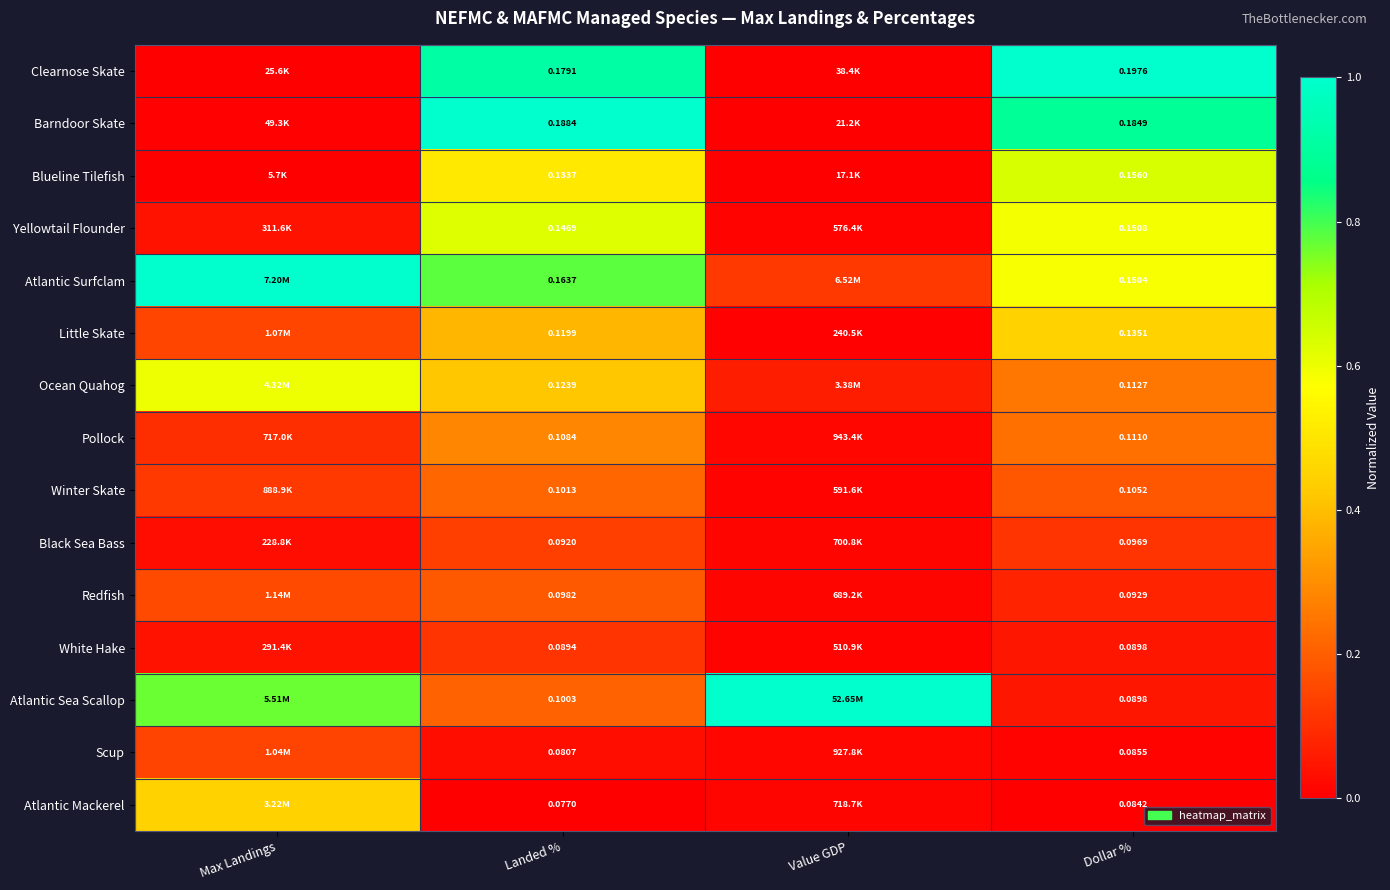

Is the value of Pollock at Landed % greater than the value of Redfish at Dollar %?

Yes